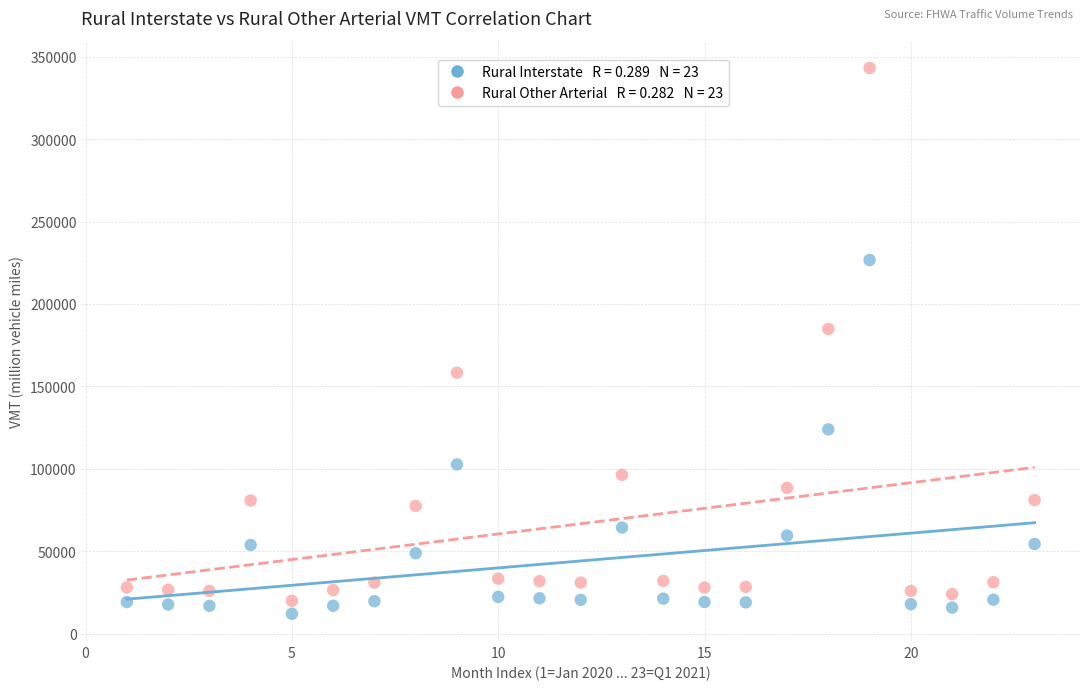

Across all data points, what is the range of X values (max minus min)?

22